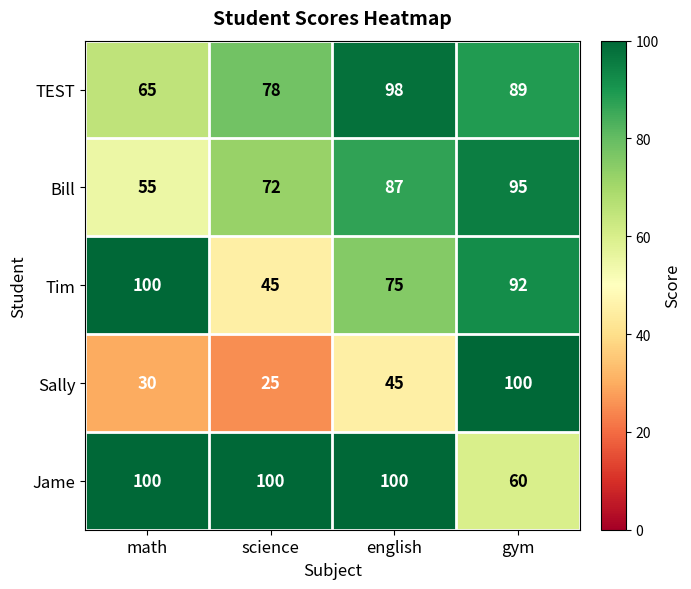

What is the smallest value displayed?

25